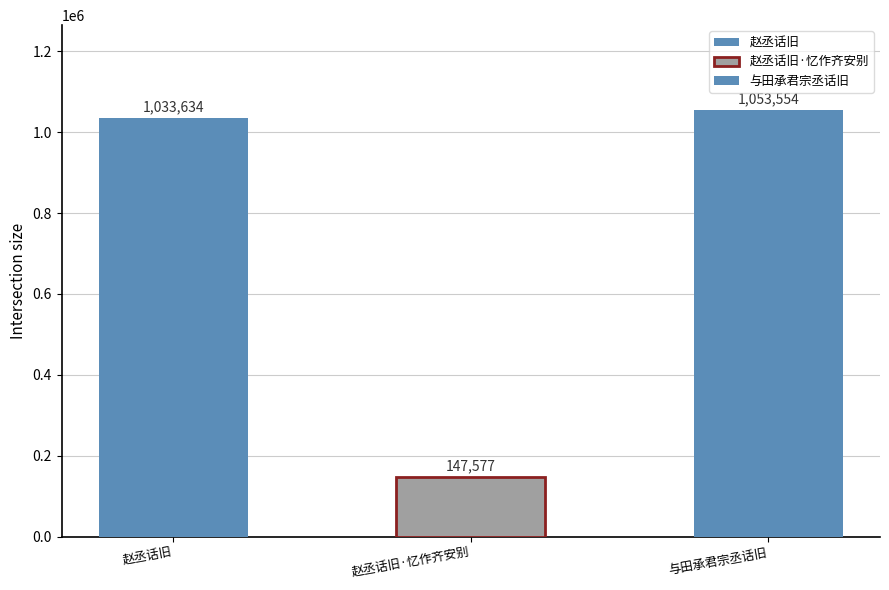

What is the value of the 1st bar from the left?

1033634